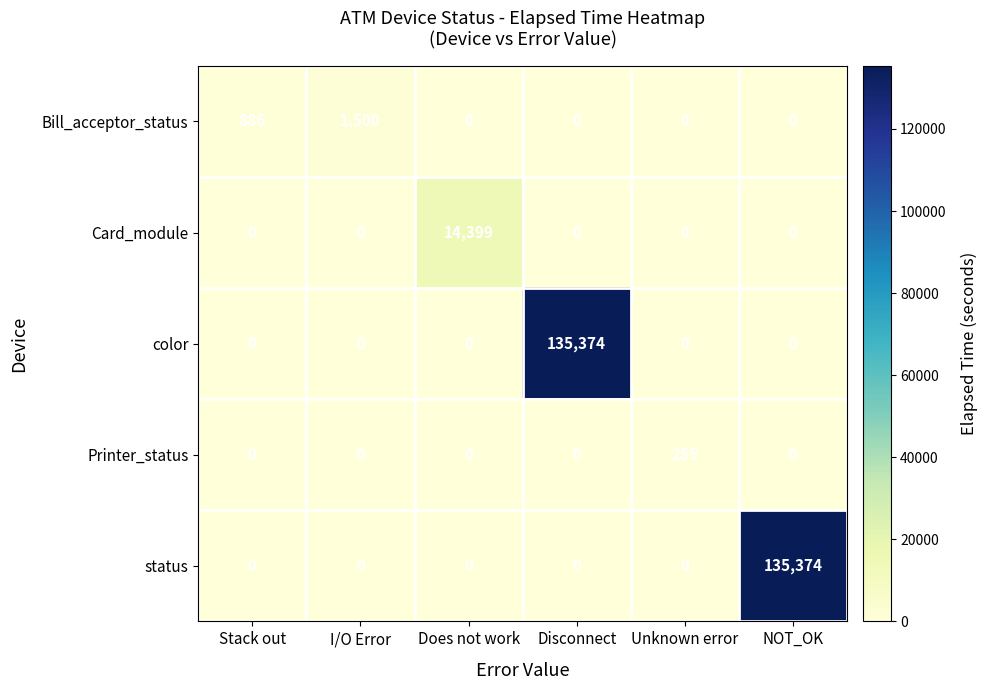

The Card_module series shows 9247 at I/O Error. True or false?

False